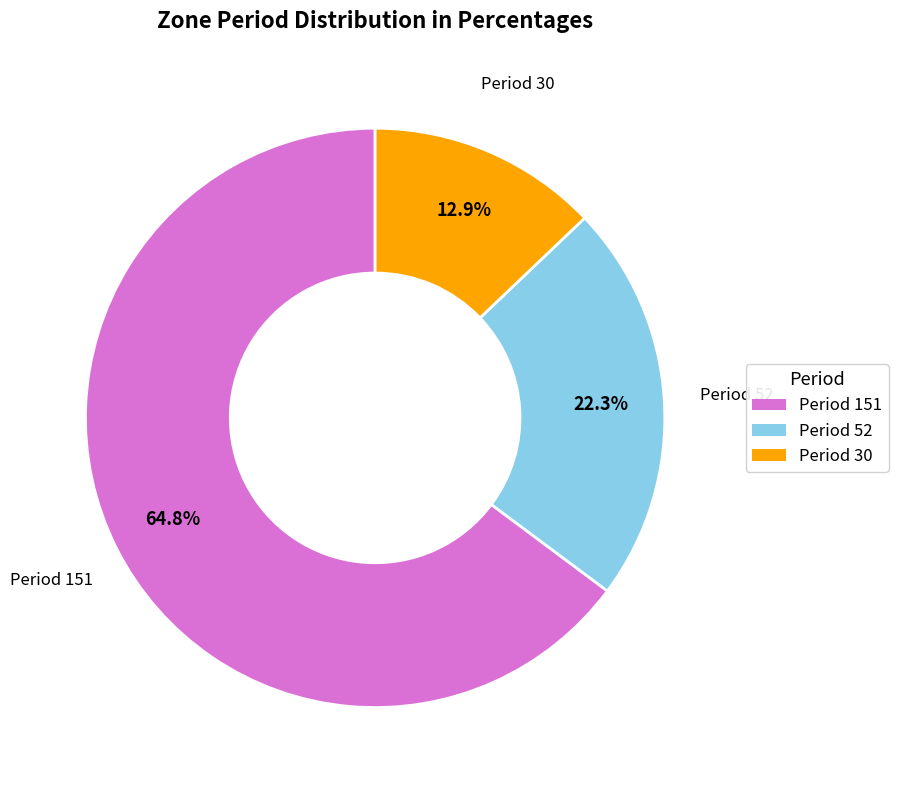

Do Period 151 and Period 30 together represent more than half of the pie?

Yes